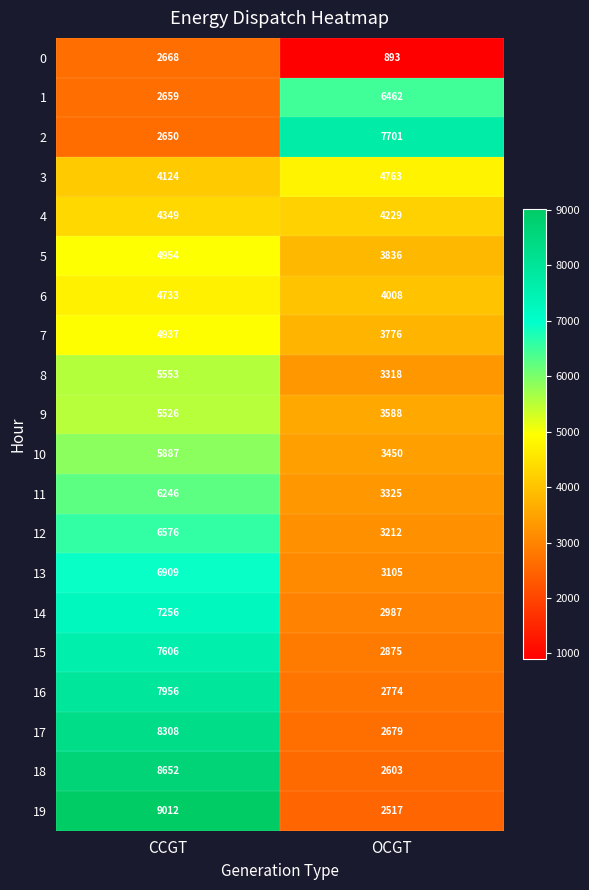

What is the spread (max minus min) of values at OCGT?

6808